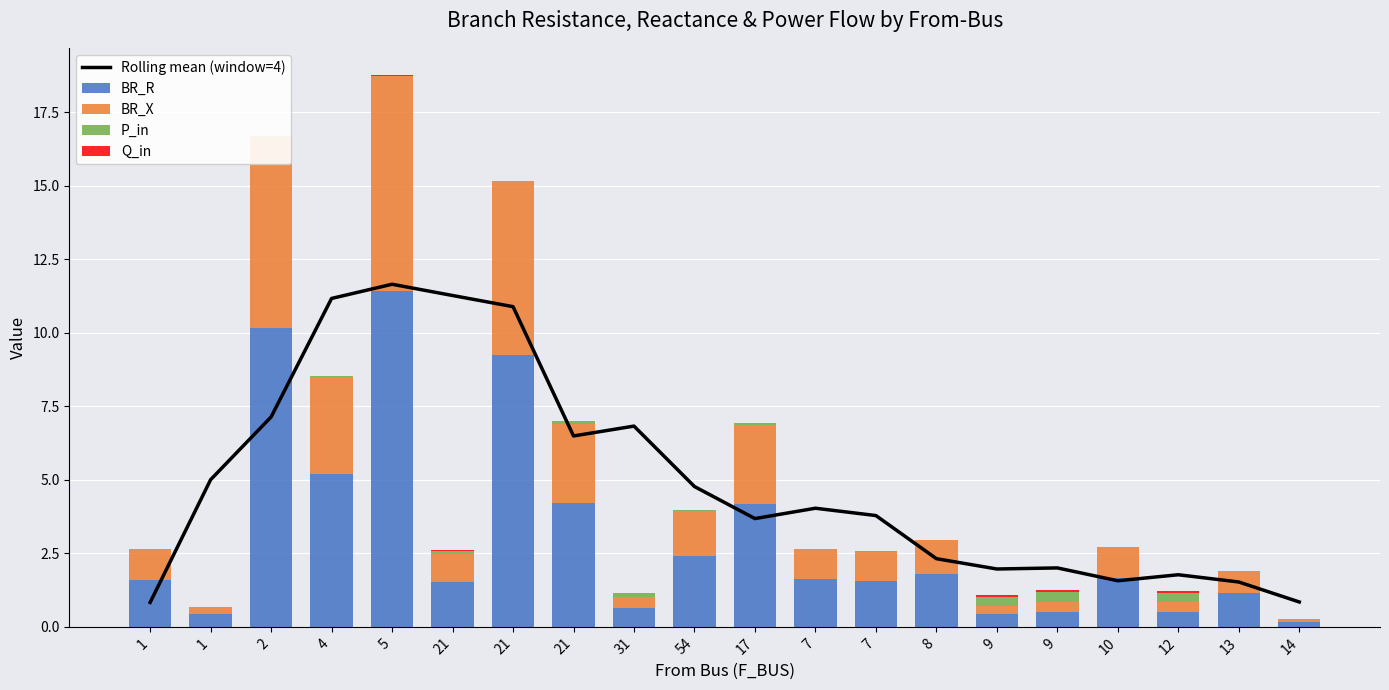

At which label does BR_X first exceed 1?

1